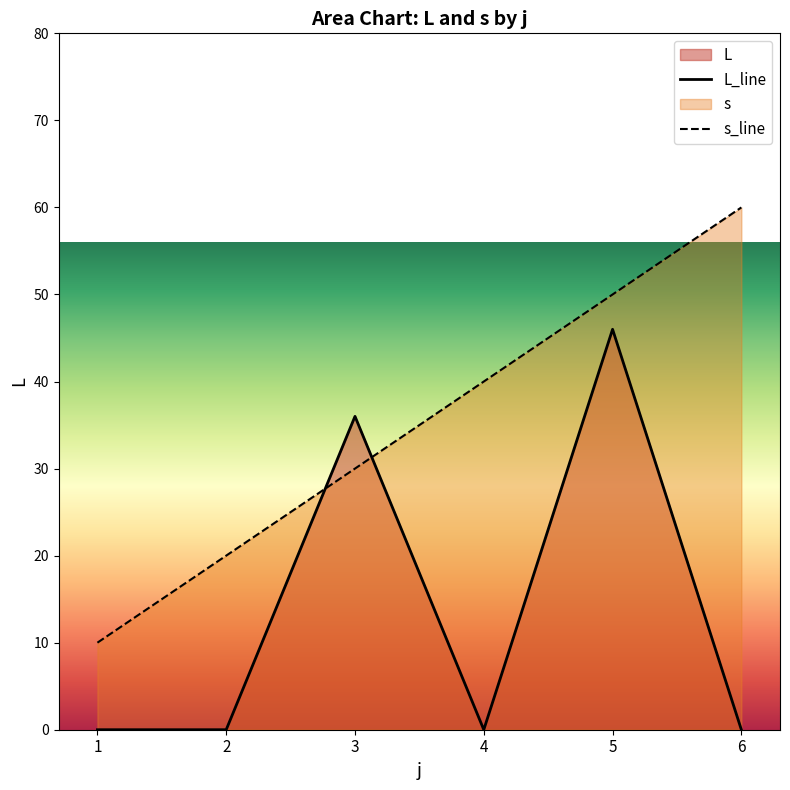

At 4, list the series in order from largest to smallest.

s_line, L_line